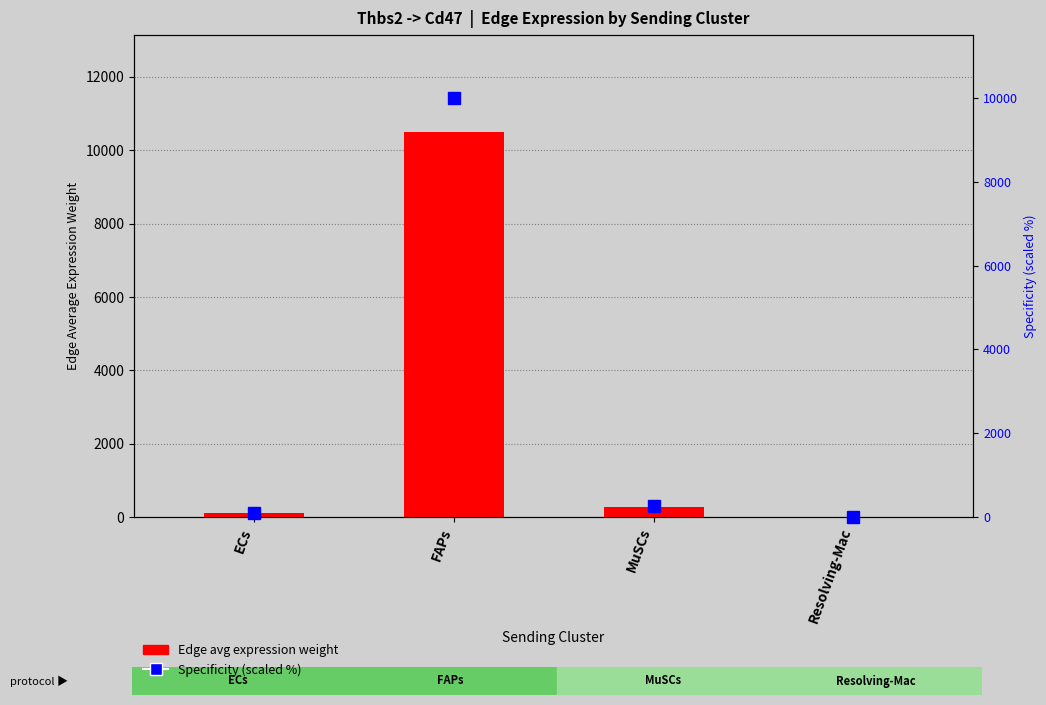

Which series has the largest total across all categories?

Edge avg expression weight